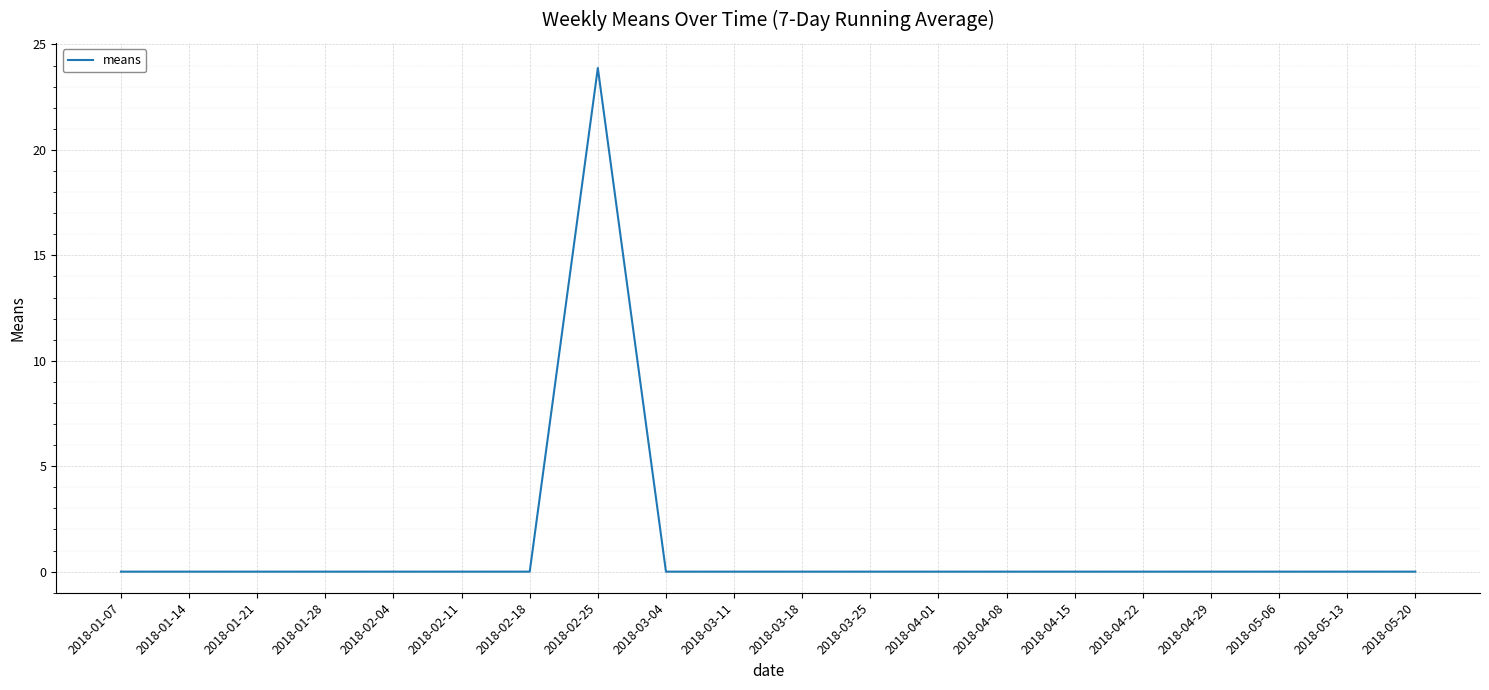

Which has a higher value, 2018-04-08 or 2018-02-25?

2018-02-25